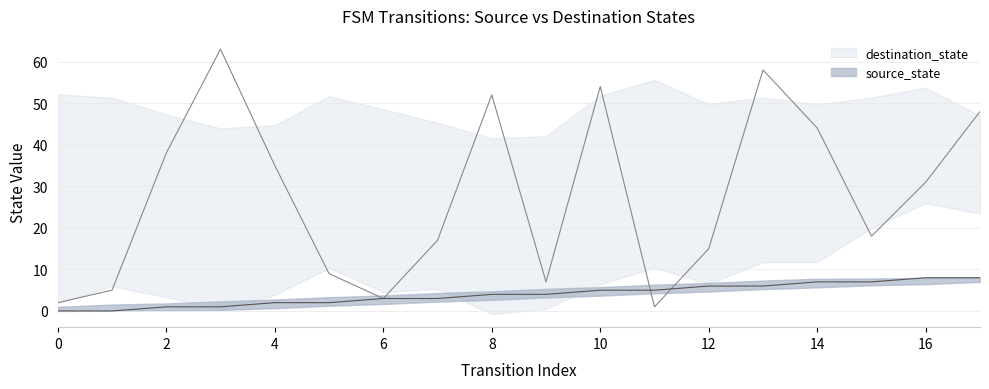

How many lines are shown in the chart?

2